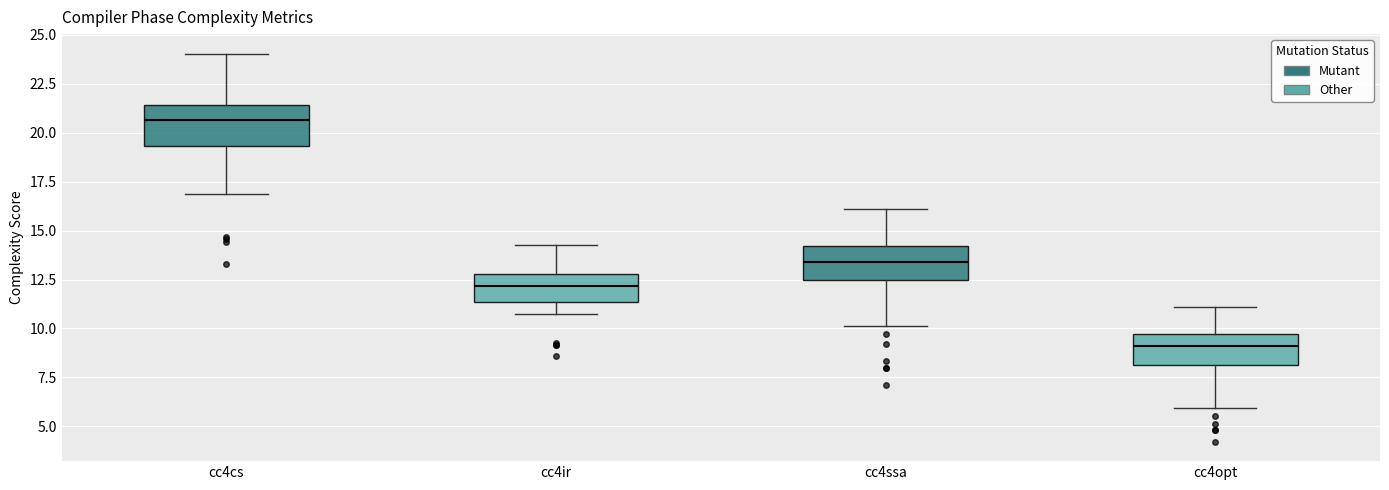

Reading left to right, transcribe this box plot: for each box, give where its median line is, the range the box spans, and where its two whiskers end, as read against the y-axis. The values are not printed on the chart, so give them approximately, as read against the axis.

cc4cs: median 20.5, box 19.5 to 21.5, whiskers 17.0 to 24.0
cc4ir: median 12.0, box 11.5 to 13.0, whiskers 11.0 to 14.5
cc4ssa: median 13.5, box 12.5 to 14.0, whiskers 10.0 to 16.0
cc4opt: median 9.0, box 8.0 to 9.5, whiskers 6.0 to 11.0